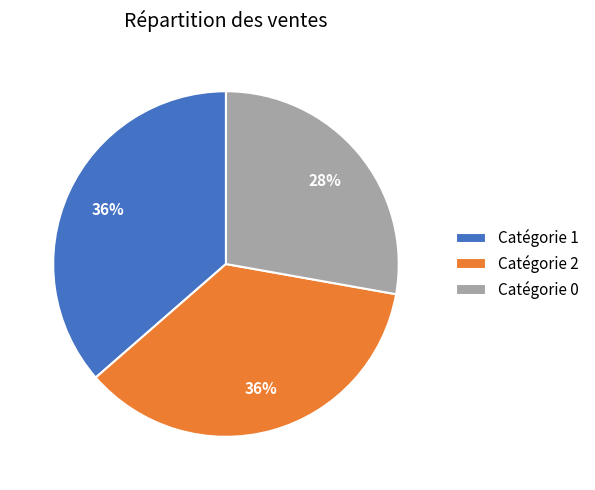

To the nearest percent, what is the average slice percentage?

33%